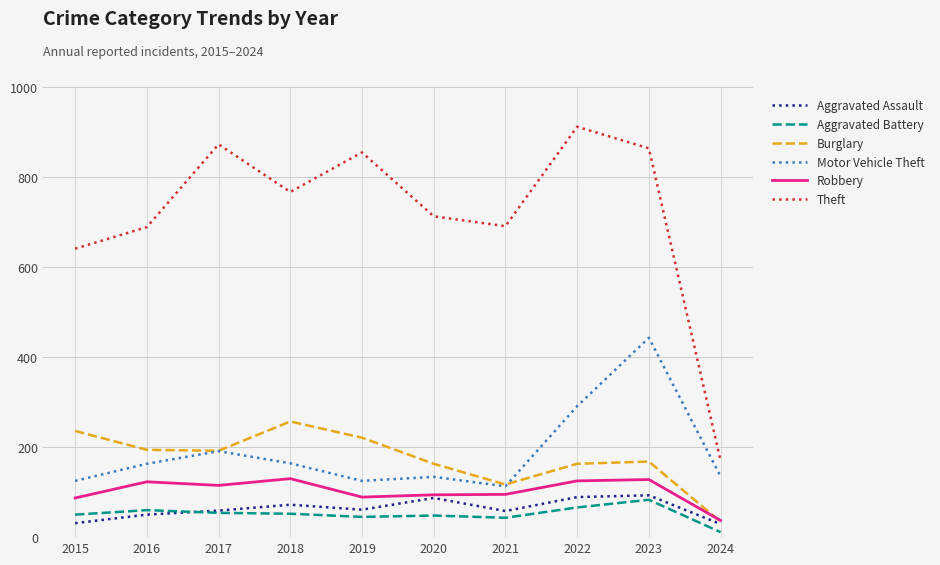

The value of Burglary at 2015 is 312. True or false?

False